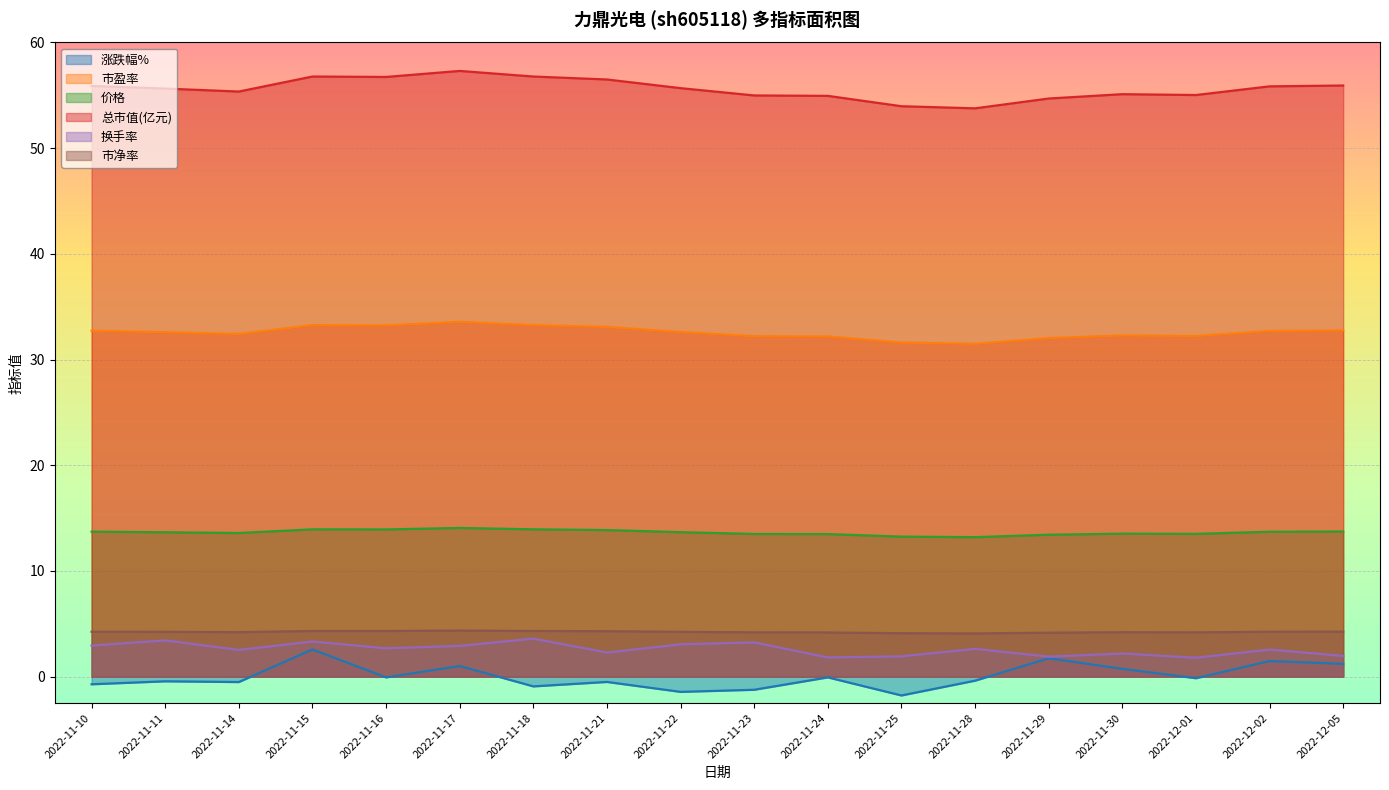

True or false: 市净率 has a value of 4.3 at 2022-11-21.

True